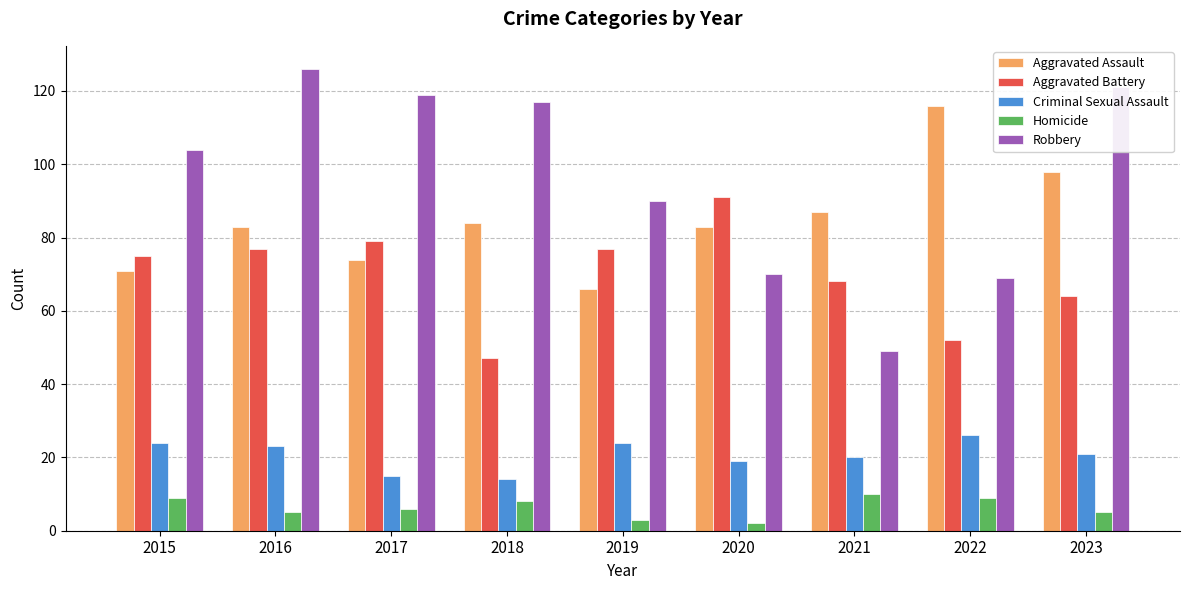

How many Homicide values are between 5 and 9?

6